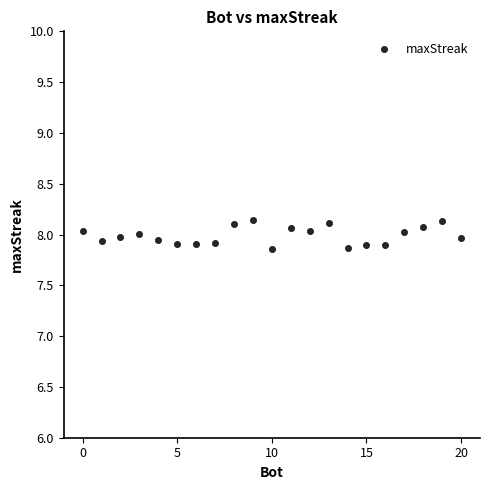

What is the range of X values (max minus min)?

20.0